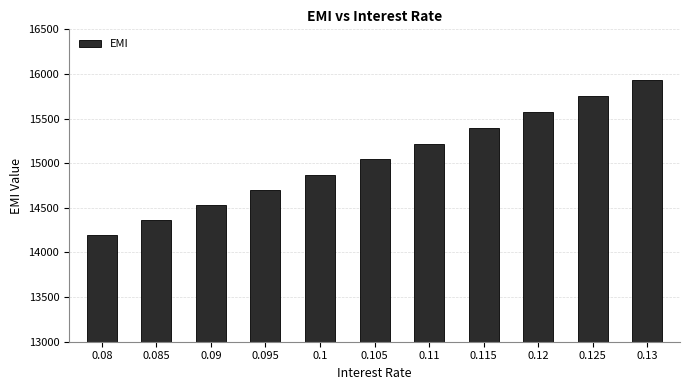

Reading right to left, list all the values displayed in this chart.

15927.2	15748.6	15571.1	15394.8	15219.7	15045.7	14872.9	14701.3	14530.8	14361.6	14193.5